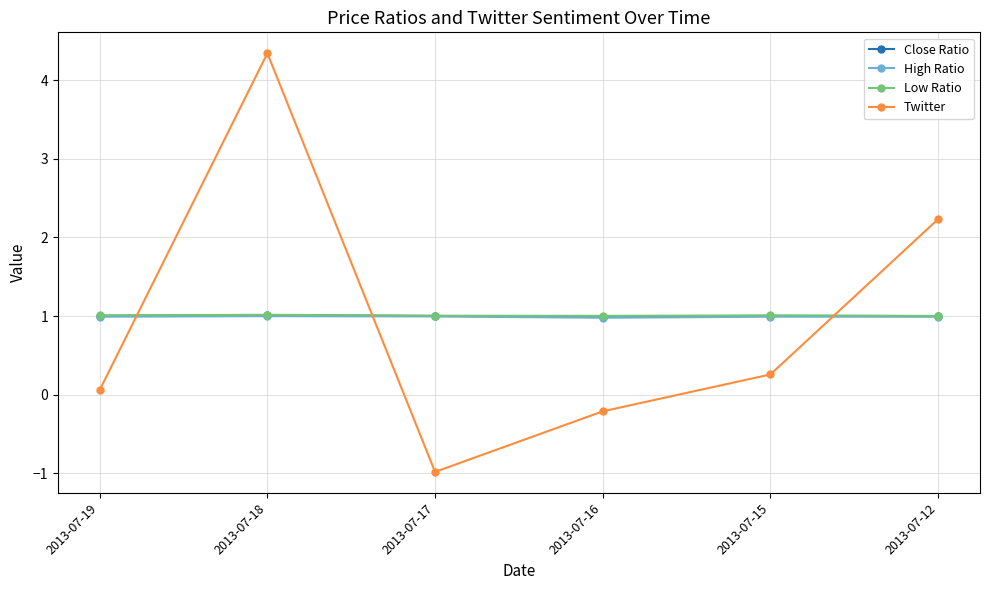

Is the value of Close Ratio at 2013-07-19 greater than the value of Twitter at 2013-07-15?

Yes